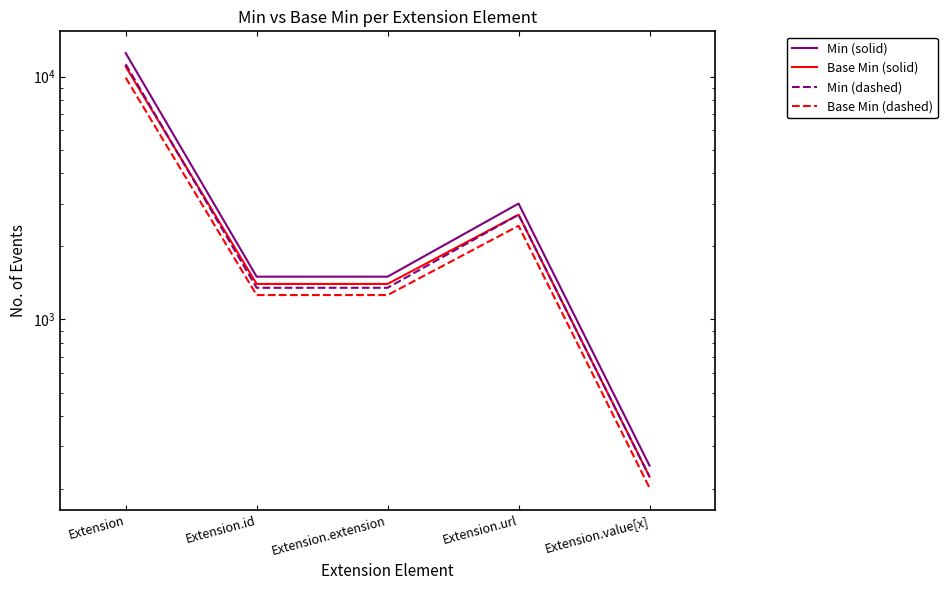

True or false: Min (dashed) and Base Min (dashed) cross at least once.

False